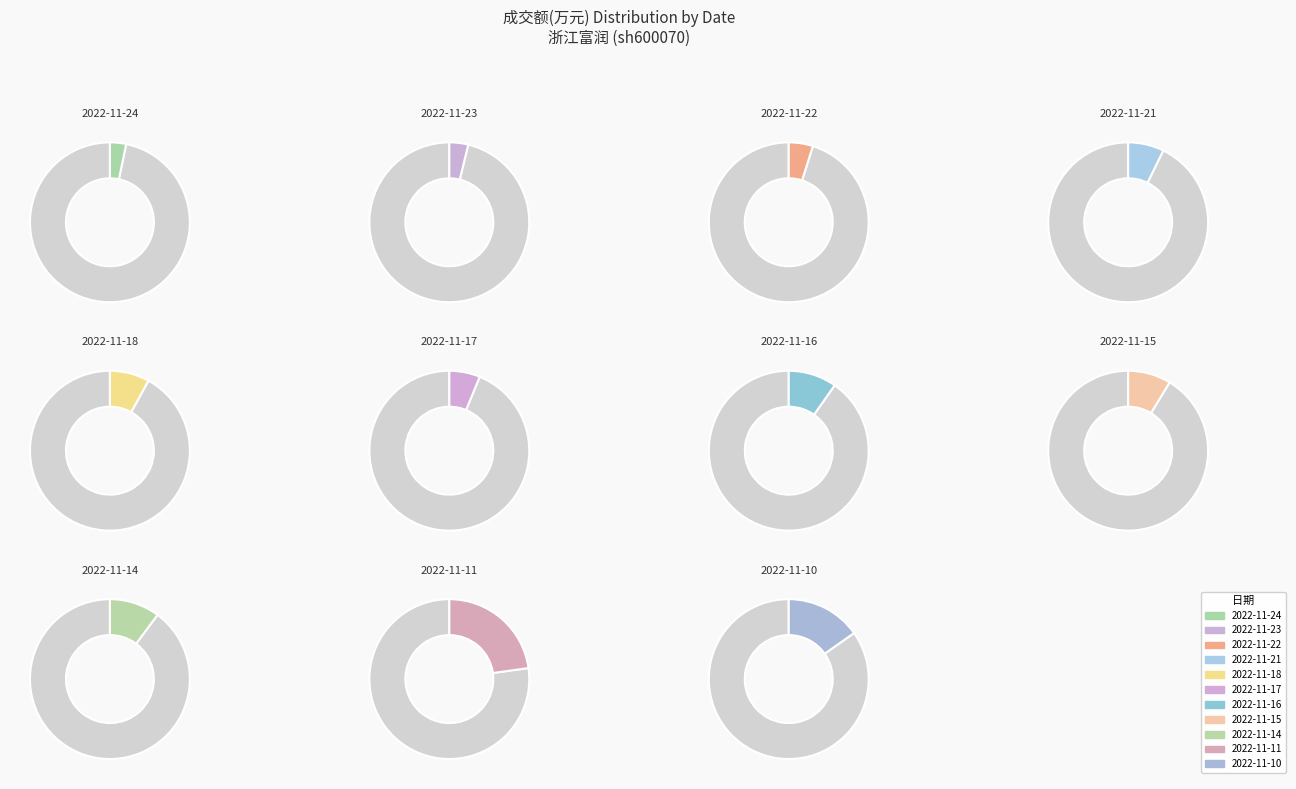

To the nearest percent, what percentage of the pie is 2022-11-15?

9%